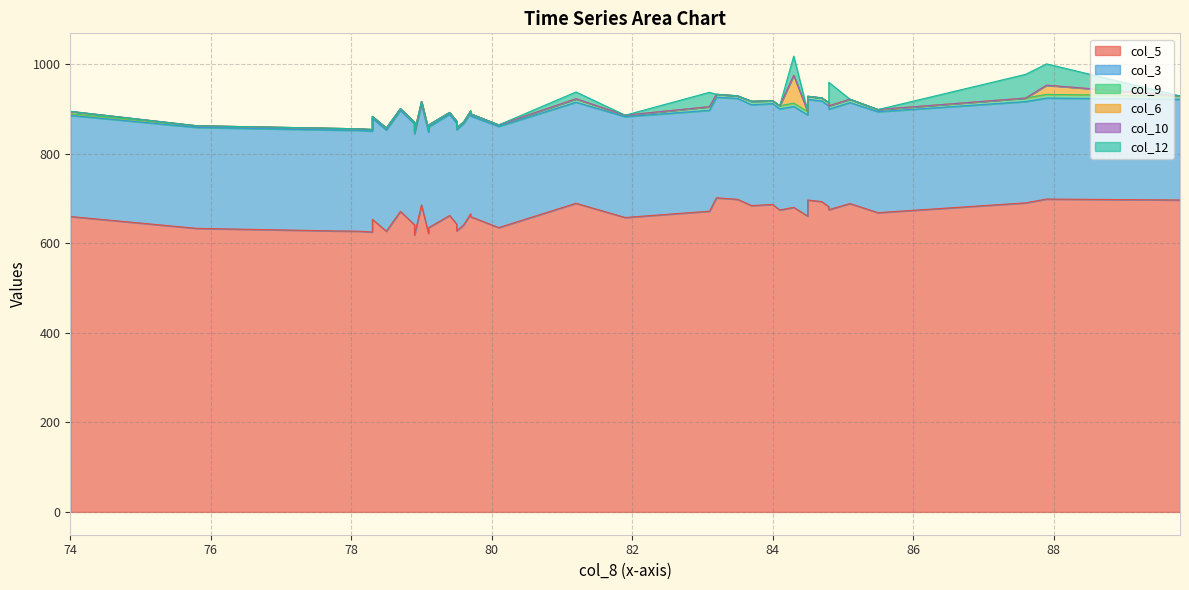

Which series has the widest spread of values?

col_5